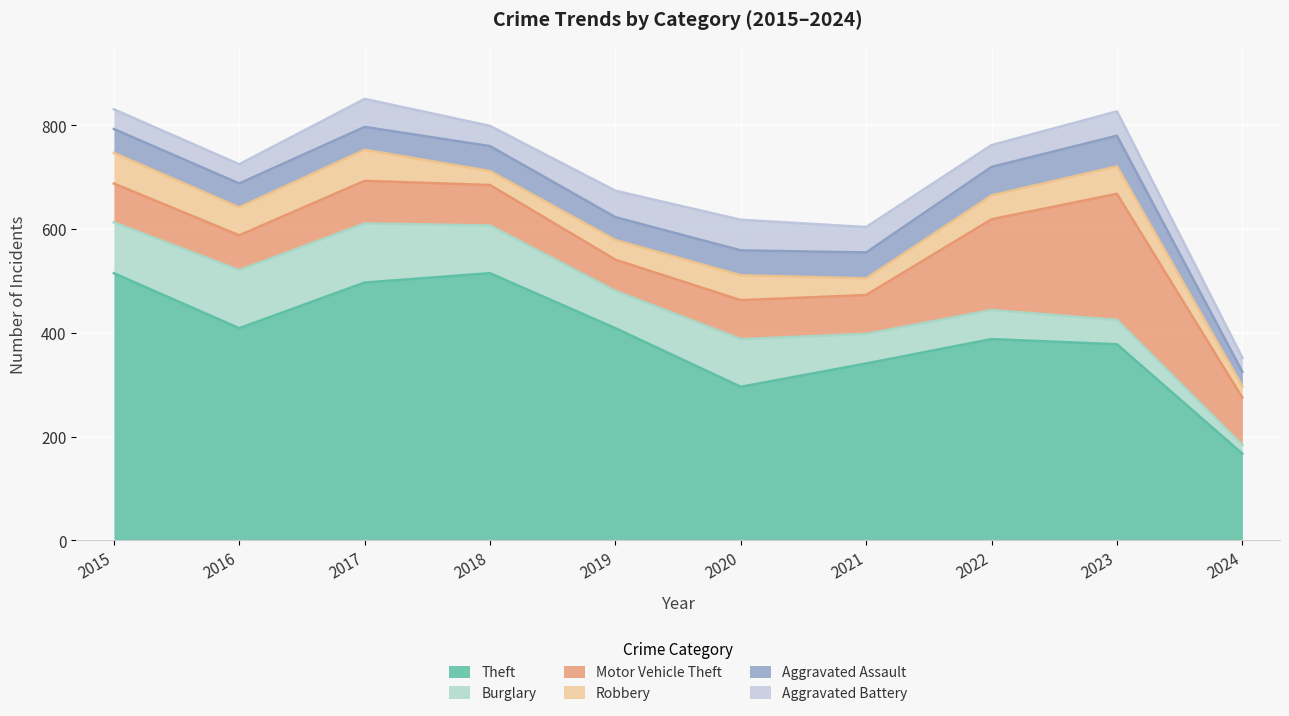

True or false: Motor Vehicle Theft has a value of 108 at 2015.

False